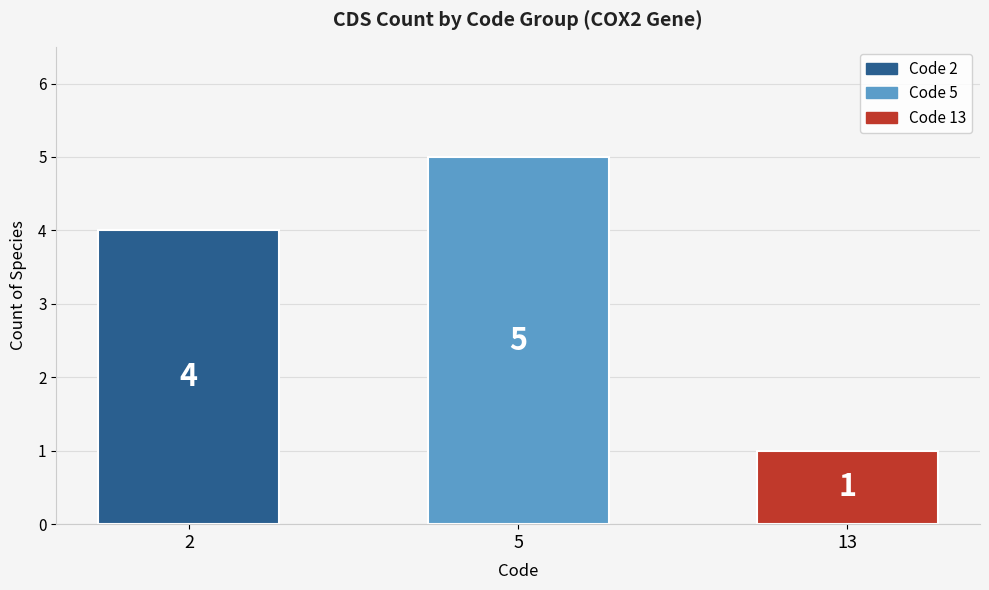

Are the bars horizontal?

No